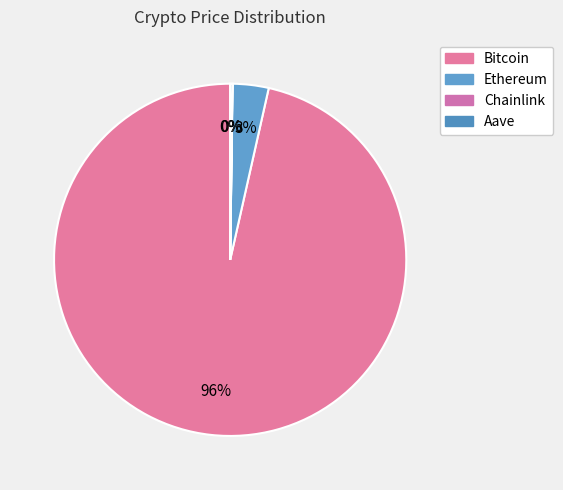

The Ethereum slice represents 1% of the pie. True or false?

False